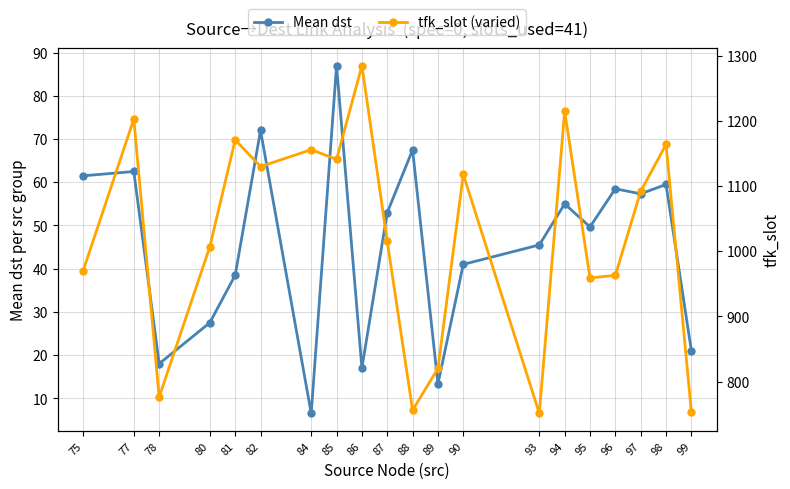

What is the lowest value of the tfk_slot (varied) series?

751.0